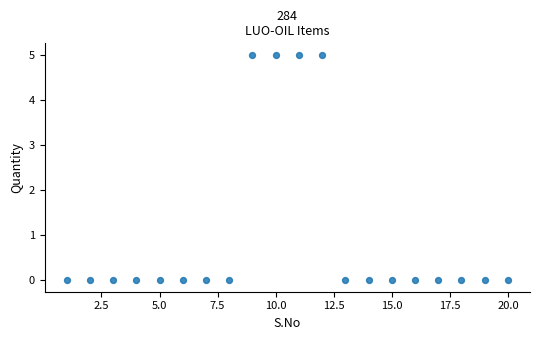

What is the range of Y values (max minus min)?

5